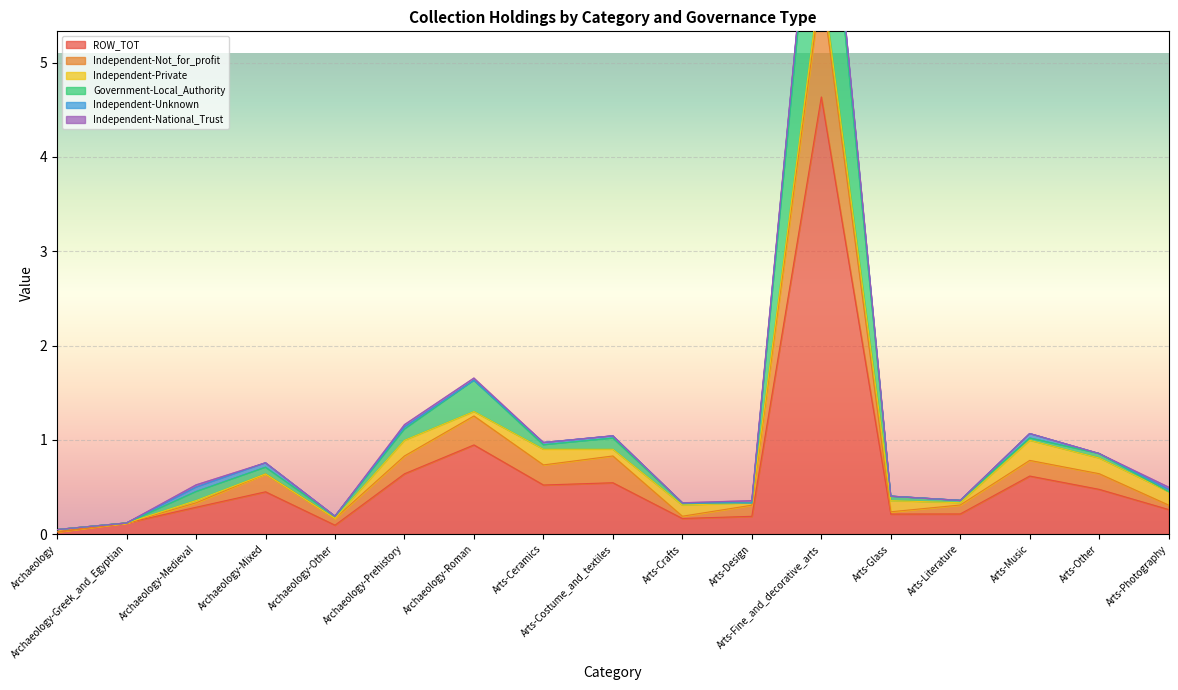

At which label is ROW_TOT closest to 2?

Archaeology-Roman